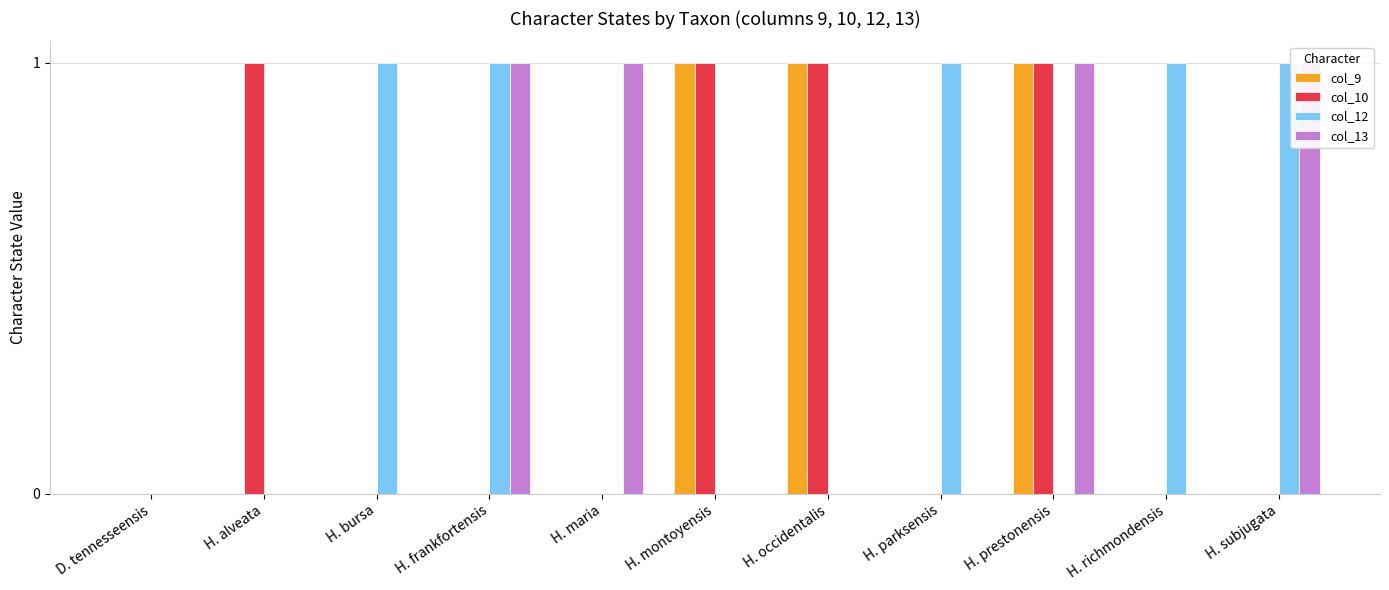

What is the difference between the maximum and second lowest values in the col_10 series?

1